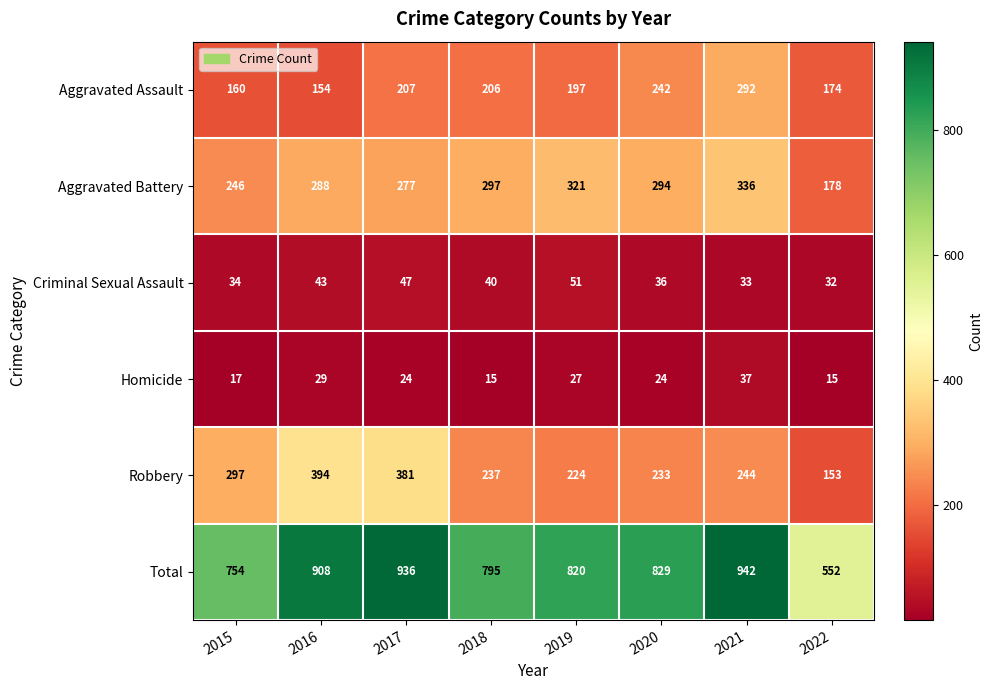

What is the sum of all Robbery values?

2163